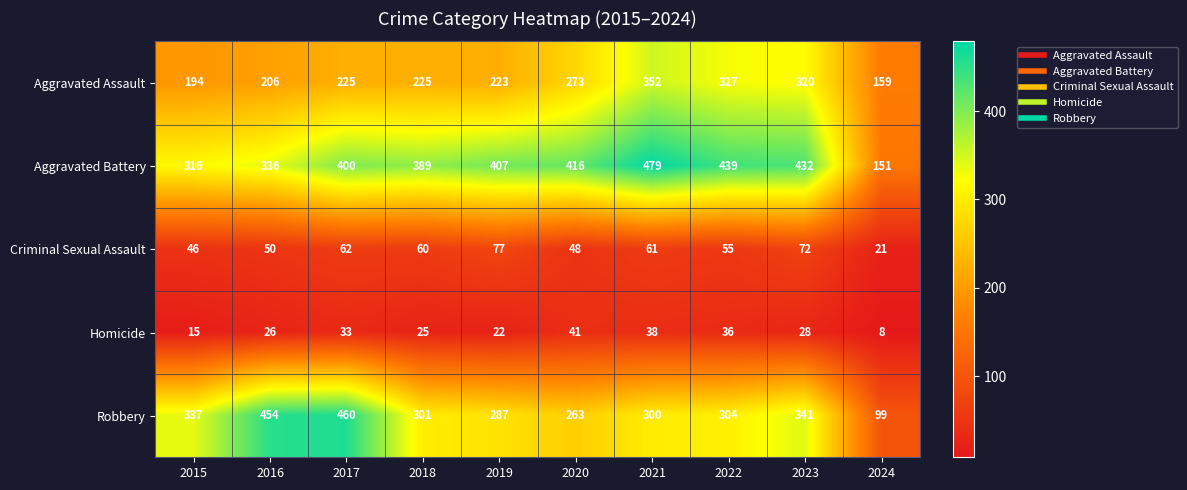

What is the total value across all series at 2021?

1230